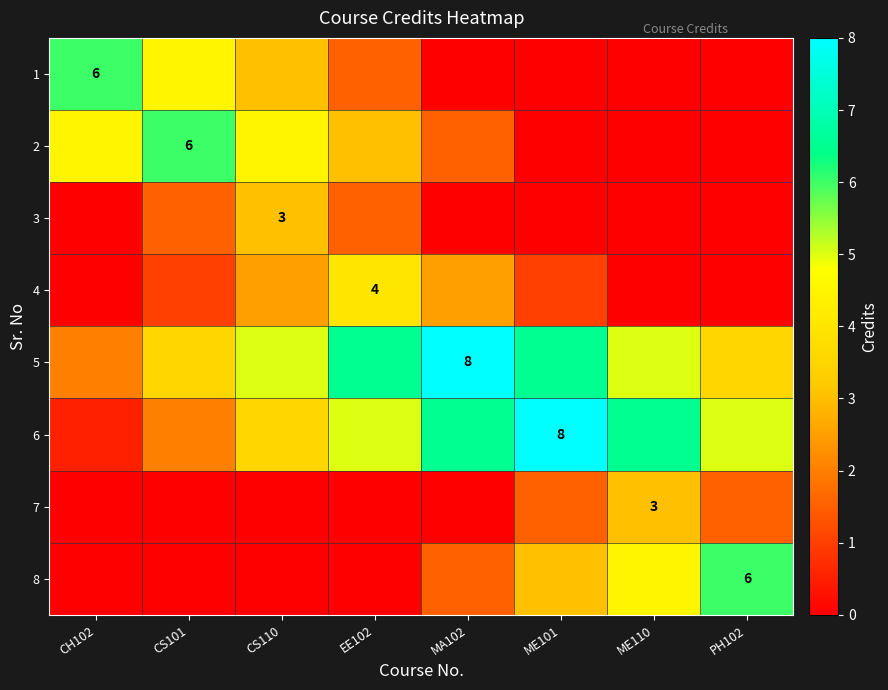

Is it true that 3 equals 3.0 at CS110?

True